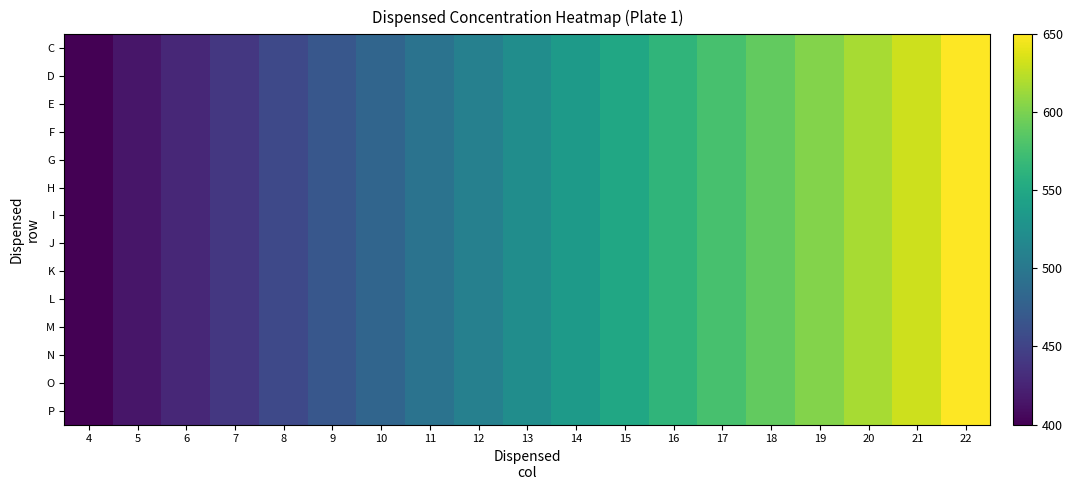

Which label corresponds to the smallest value in the chart?

4